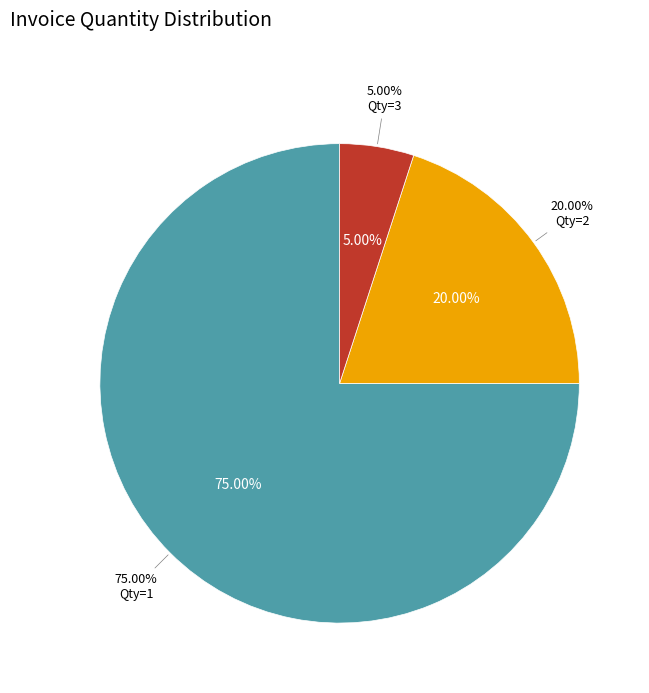

Does 2_5 represent more than half of the total?

No